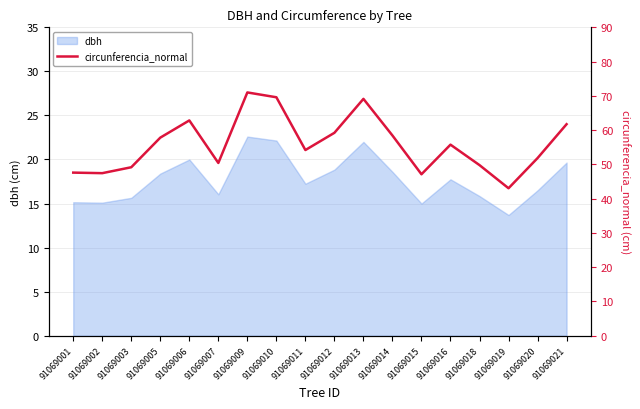

What is the difference between the second highest and minimum values?

26.6